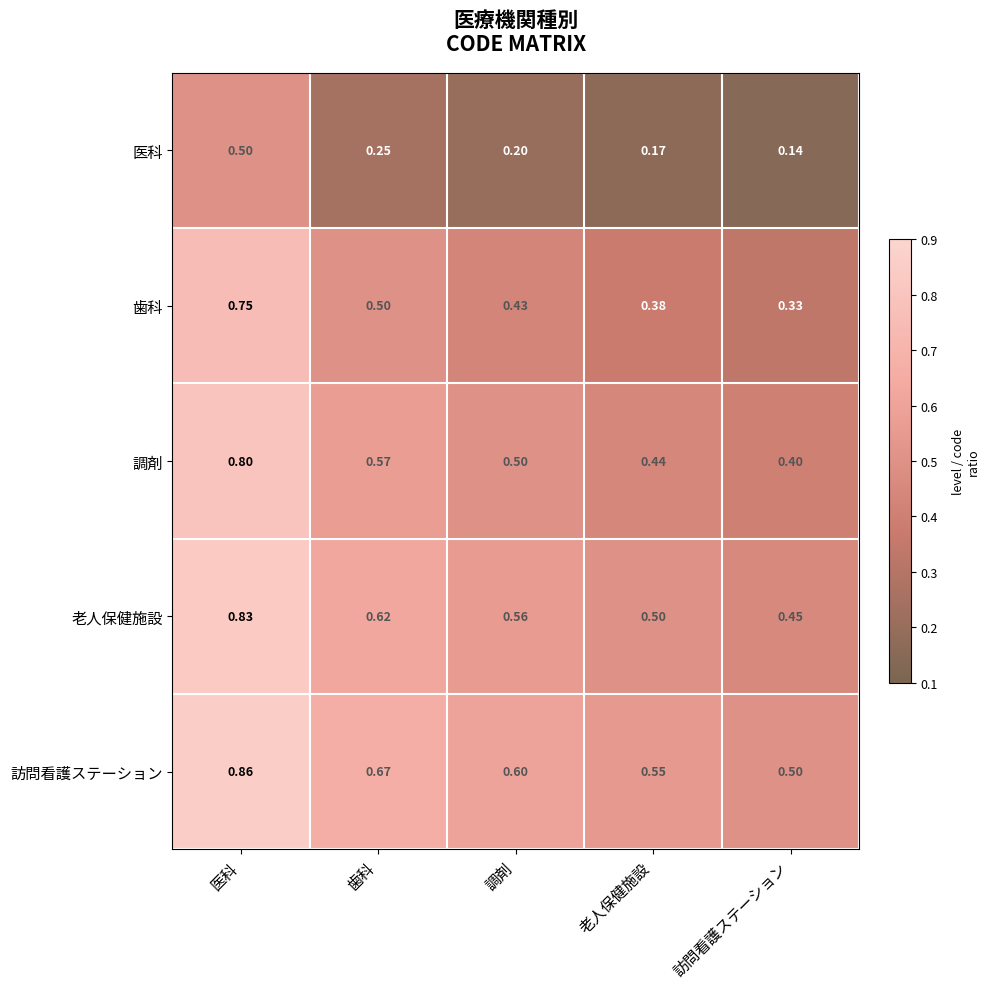

At which label is 訪問看護ステーション closest to 0?

訪問看護ステーション